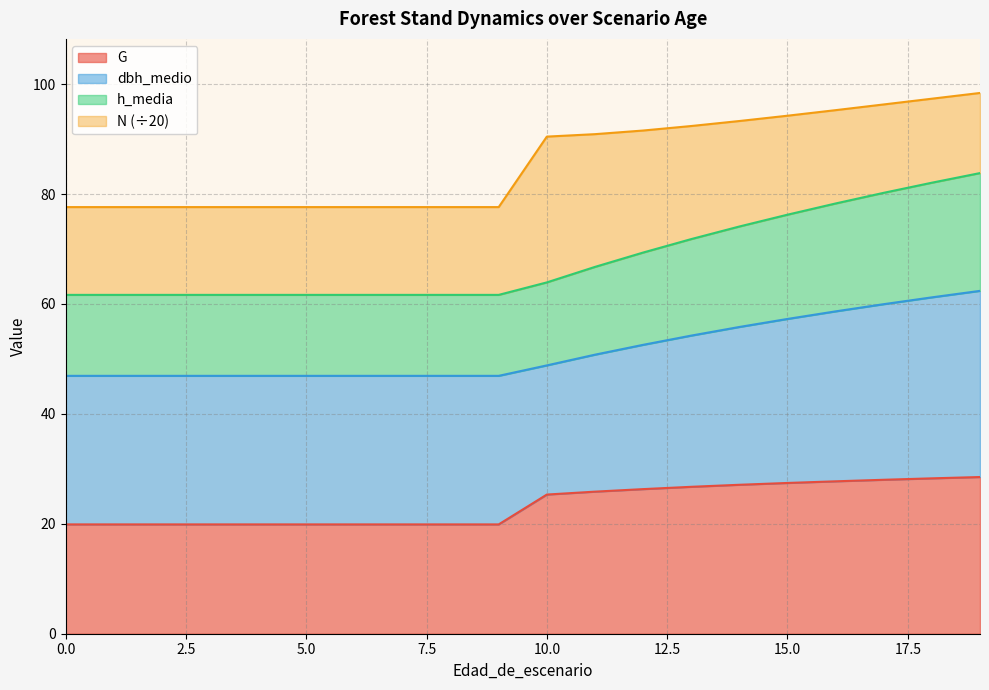

Is it true that h_media equals 82.9 at 4?

False